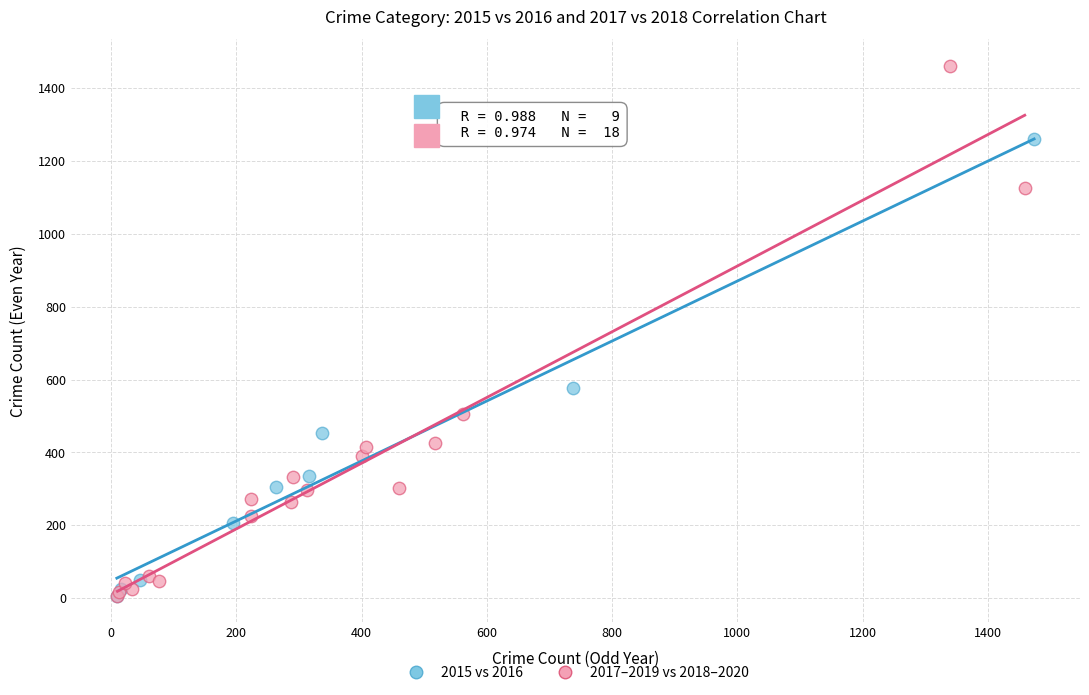

Which series has the widest spread of Y values?

2017–2019 vs 2018–2020